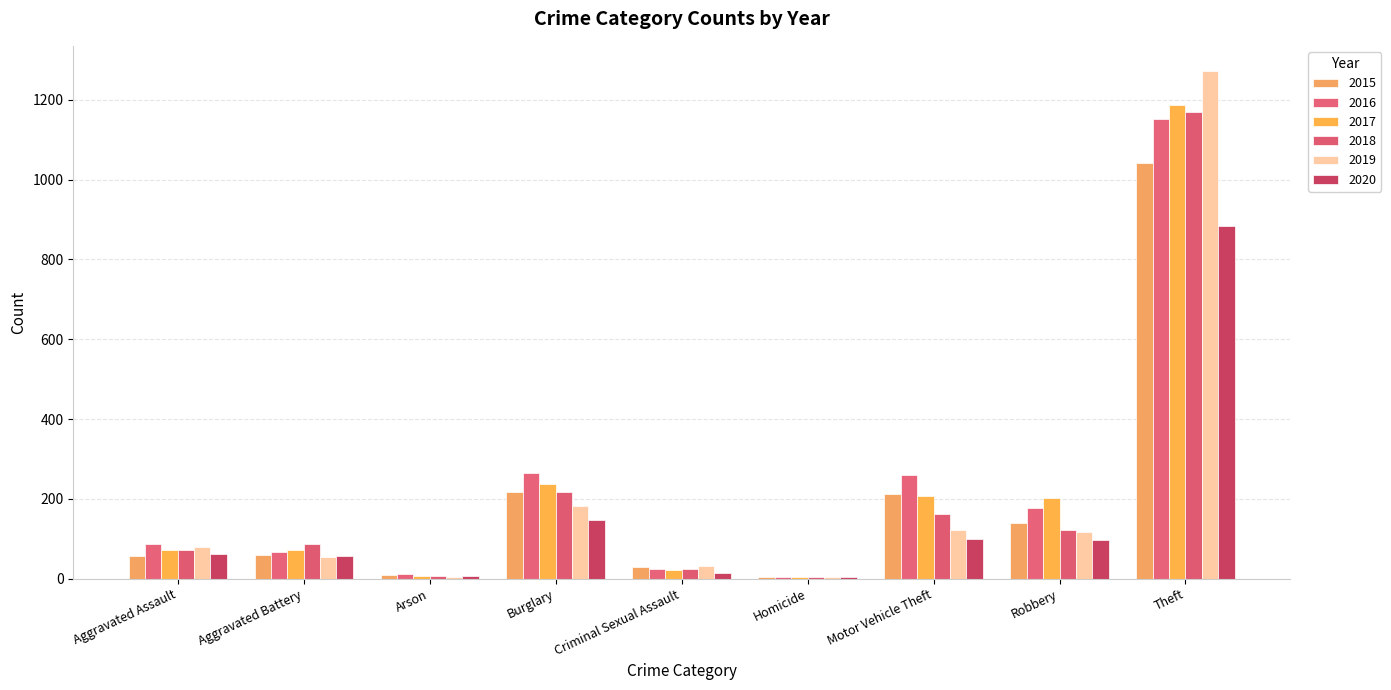

Reading left to right, extract all data points from this chart.

2015: Aggravated Assault=56	Aggravated Battery=60	Arson=10	Burglary=216	Criminal Sexual Assault=29	Homicide=5	Motor Vehicle Theft=212	Robbery=139	Theft=1041
2016: Aggravated Assault=88	Aggravated Battery=66	Arson=12	Burglary=266	Criminal Sexual Assault=25	Homicide=4	Motor Vehicle Theft=259	Robbery=178	Theft=1151
2017: Aggravated Assault=72	Aggravated Battery=71	Arson=7	Burglary=237	Criminal Sexual Assault=22	Homicide=4	Motor Vehicle Theft=208	Robbery=202	Theft=1188
2018: Aggravated Assault=72	Aggravated Battery=86	Arson=7	Burglary=218	Criminal Sexual Assault=24	Homicide=4	Motor Vehicle Theft=163	Robbery=121	Theft=1170
2019: Aggravated Assault=80	Aggravated Battery=53	Arson=5	Burglary=182	Criminal Sexual Assault=31	Homicide=4	Motor Vehicle Theft=123	Robbery=116	Theft=1272
2020: Aggravated Assault=62	Aggravated Battery=57	Arson=7	Burglary=148	Criminal Sexual Assault=15	Homicide=5	Motor Vehicle Theft=99	Robbery=97	Theft=884